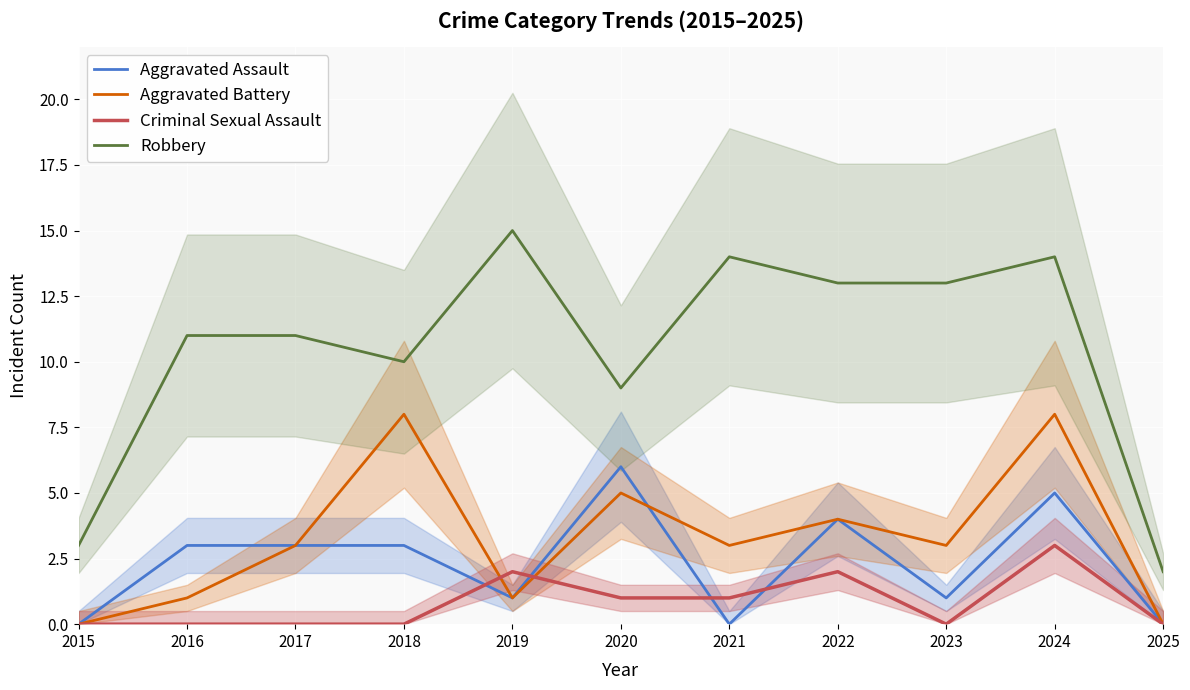

What is the value of the Aggravated Battery point at the 9th from the left?

3